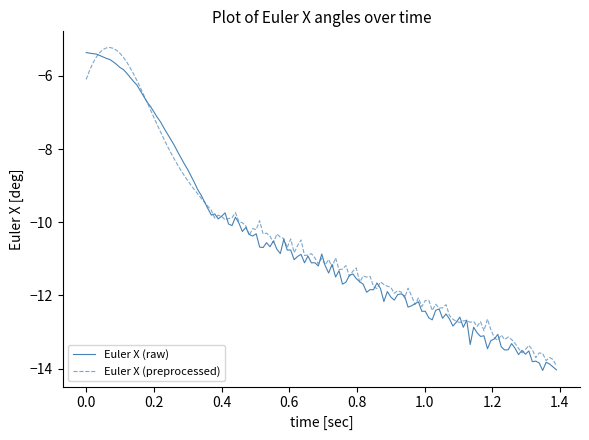

What is the smallest value displayed?

-14.1